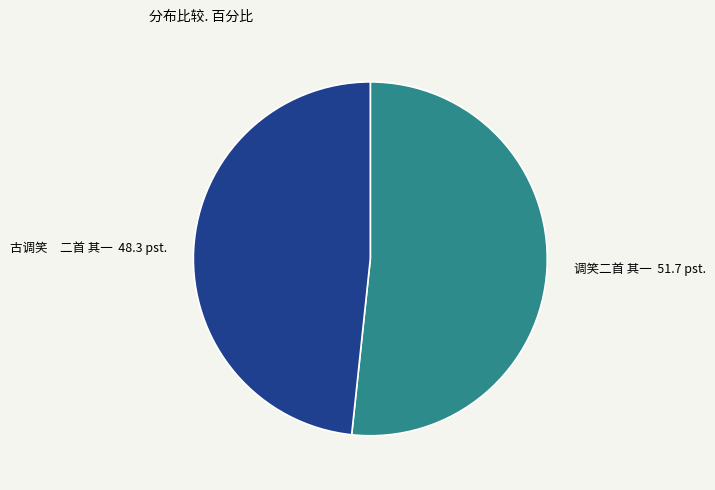

What is the largest slice in the pie chart?

调笑二首 其一